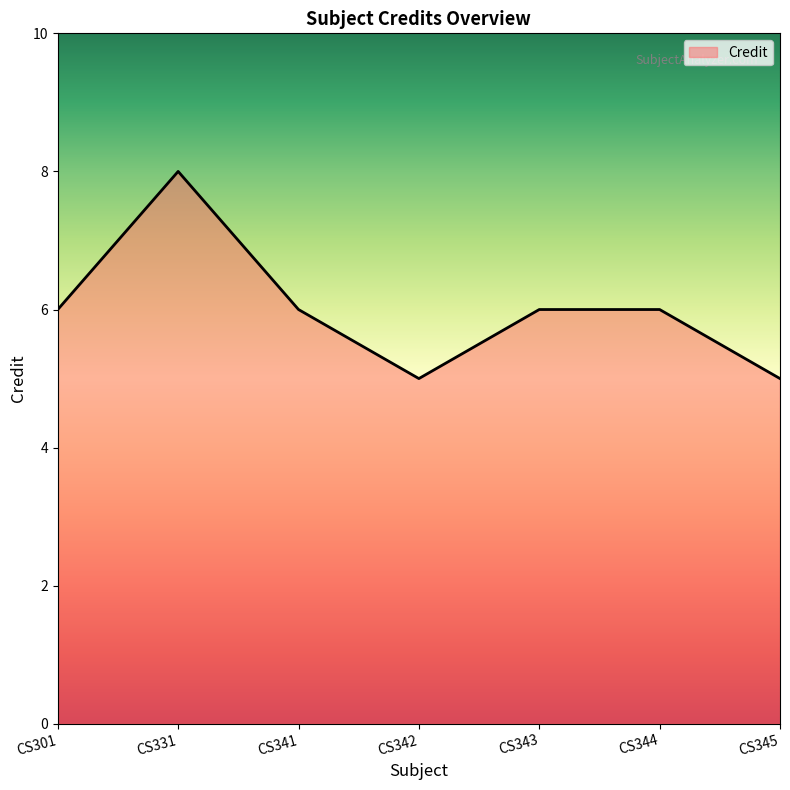

Reading left to right, transcribe all the data shown in this chart.

6	8	6	5	6	6	5